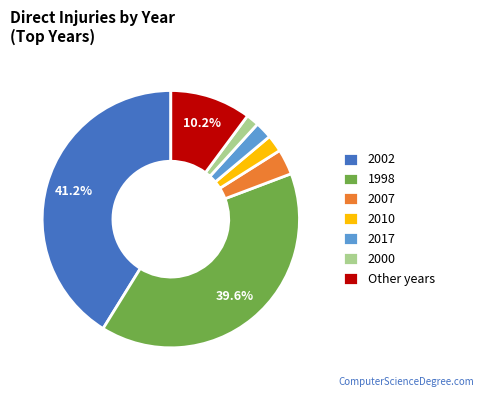

Is there any slice that represents more than half of the pie?

No